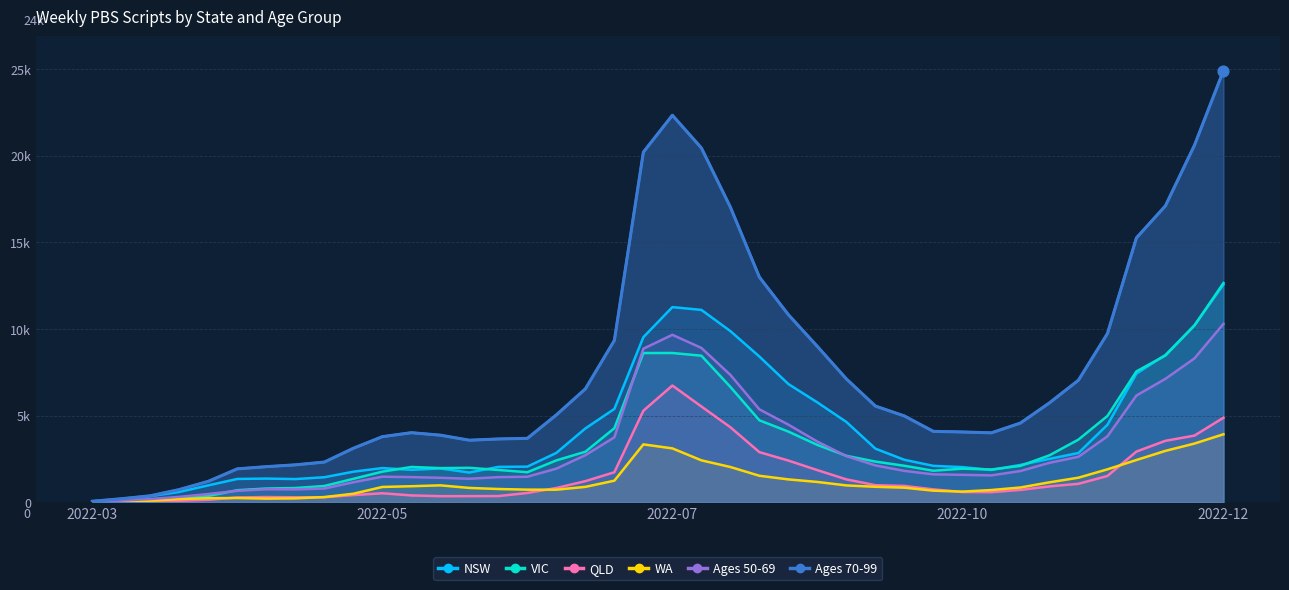

Which series has the widest spread of Y values?

Ages 70-99